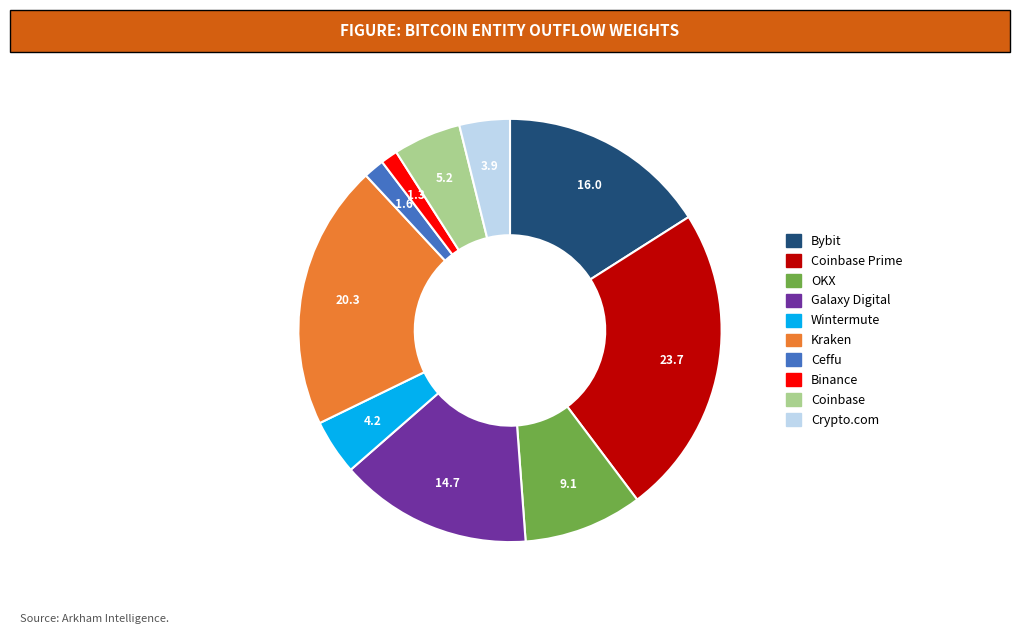

Is the sum of OKX and Binance greater than half?

No